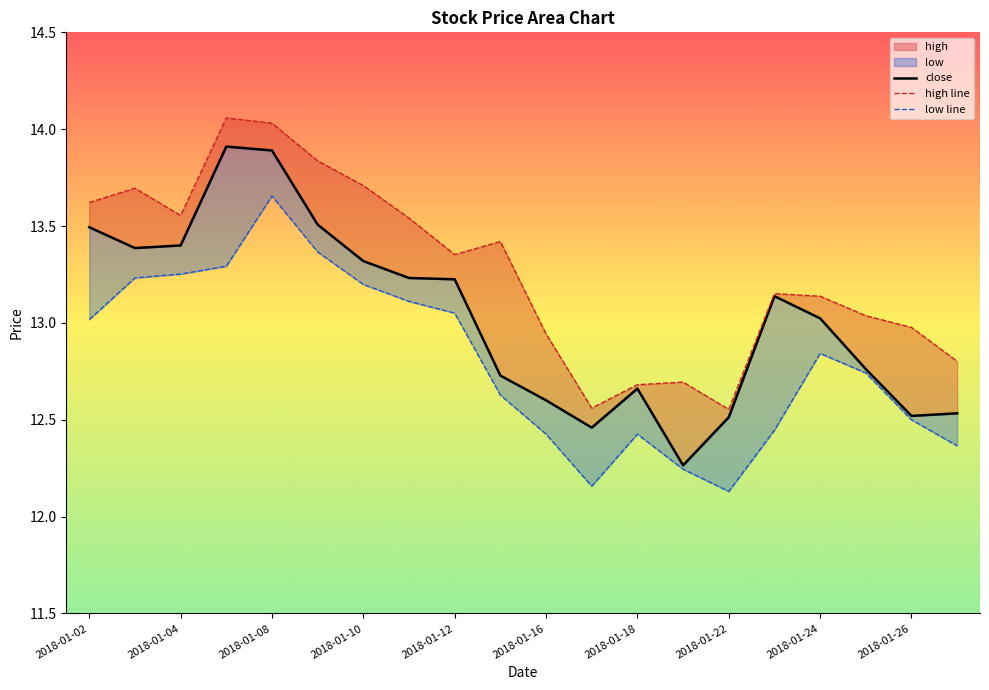

What is the minimum value shown in the chart?

12.1